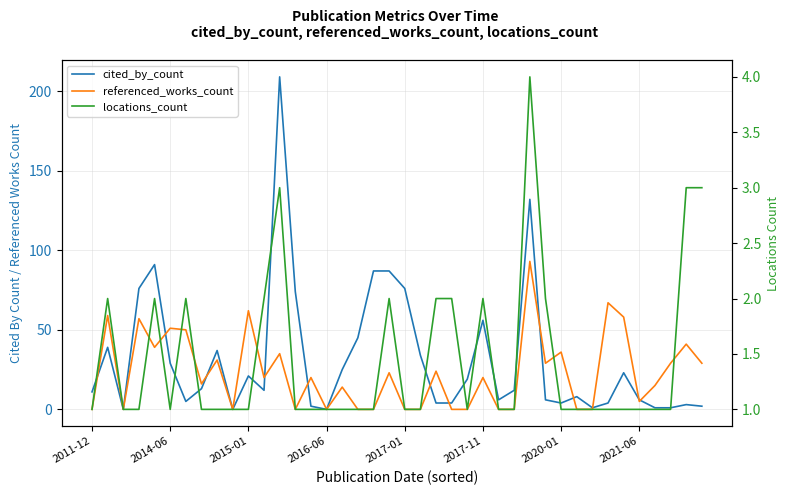

What is the value of the cited_by_count point at the 23rd from the left?

4